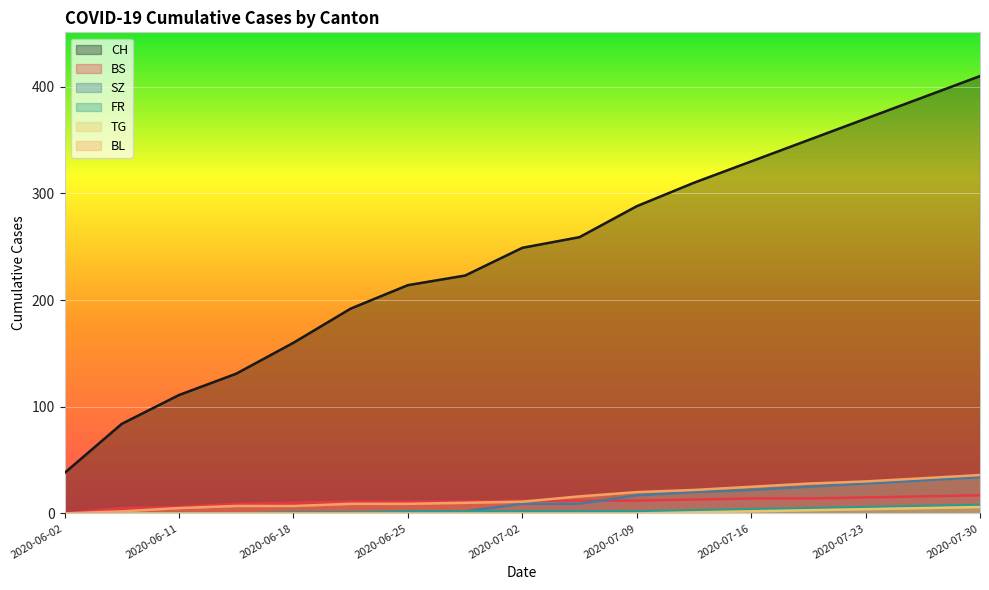

True or false: SZ and TG intersect in this chart.

False